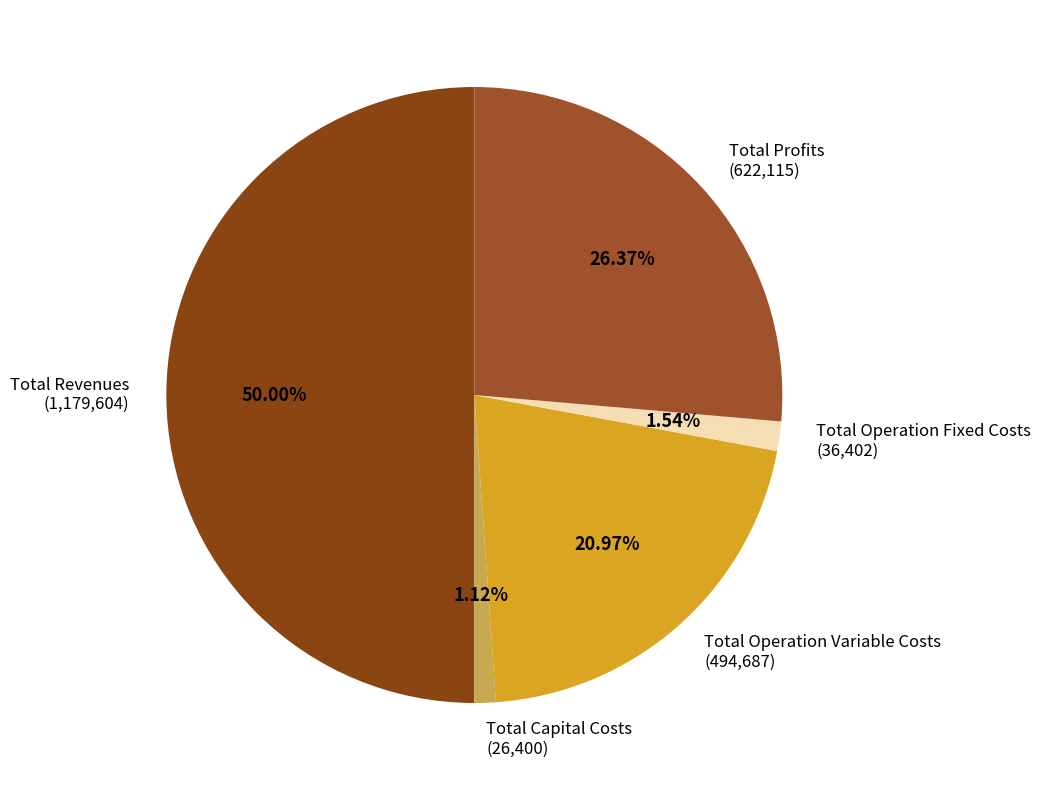

Which category has the biggest portion of the pie?

Total Revenues